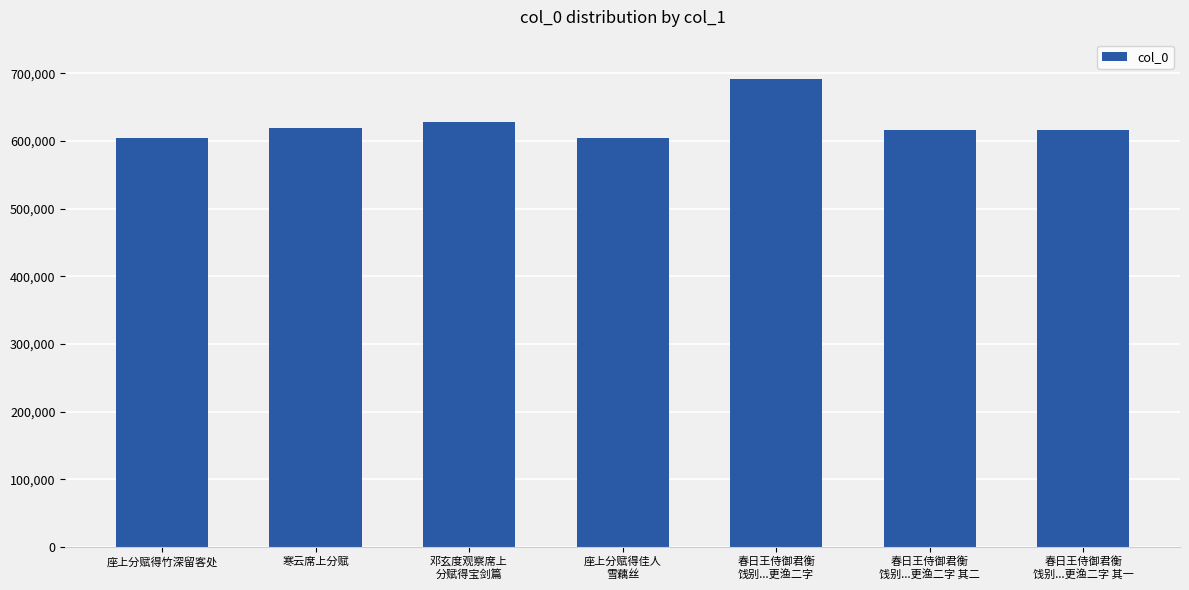

Read the value at 座上分赋得佳人
雪藕丝, to the nearest 100.

603900